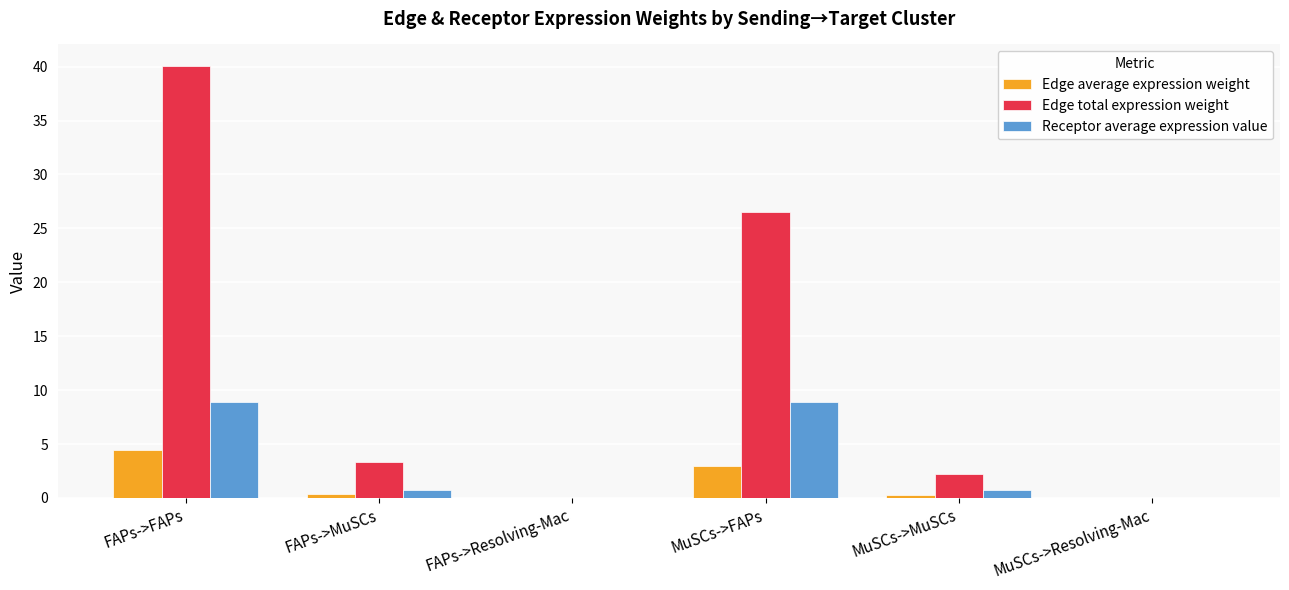

Which series has the largest total across all categories?

Edge total expression weight